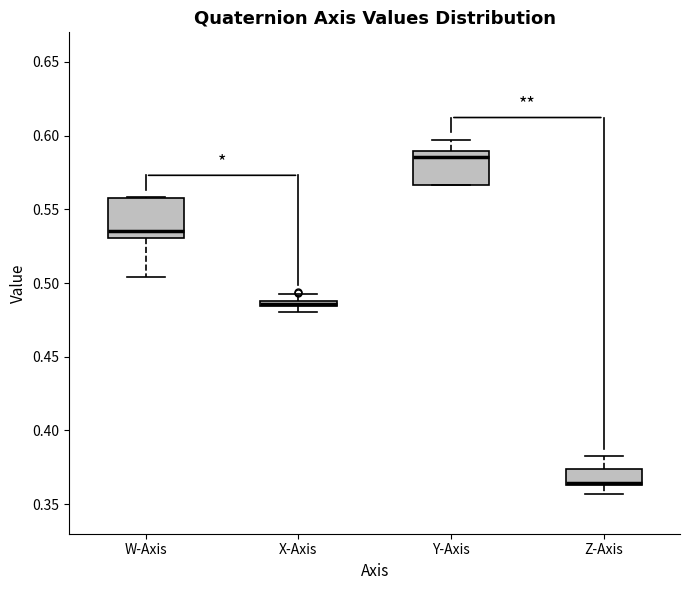

Where is the upper edge of the box for X-Axis on the y-axis? The values are not printed on the chart, so give them approximately, as read against the axis.

0.490